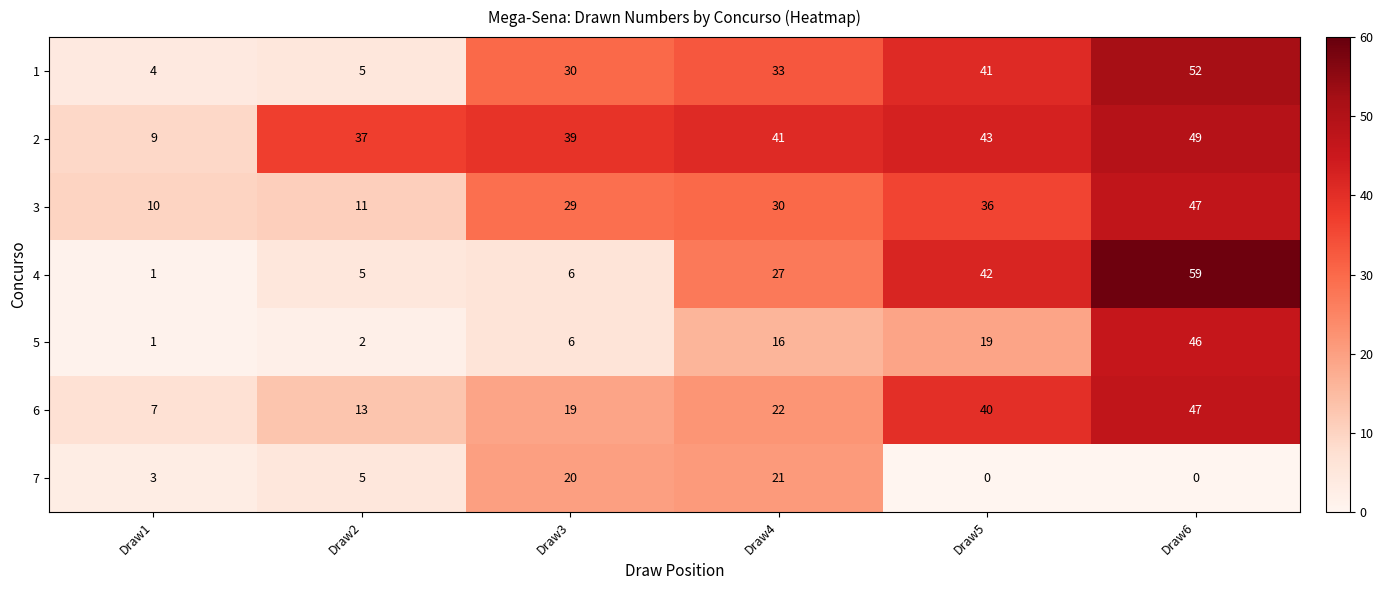

Rank the categories by 5 value from lowest to highest.

Draw1, Draw2, Draw3, Draw4, Draw5, Draw6